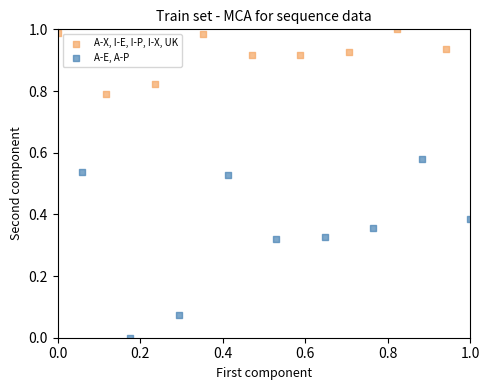

Which series reaches the minimum Y coordinate?

A-E, A-P